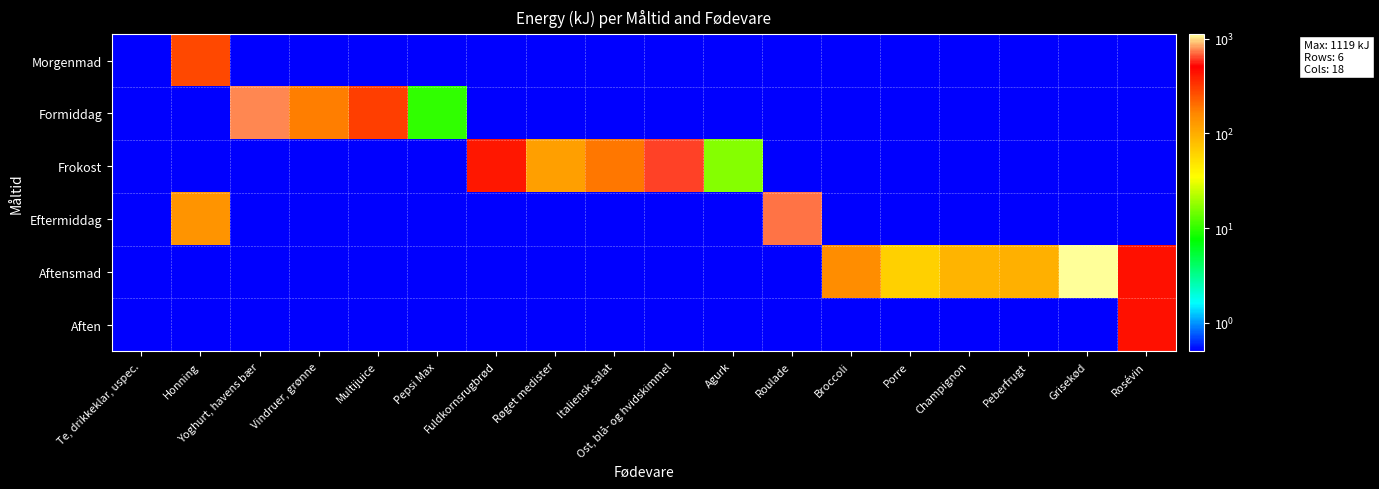

Count the number of categories in the chart.

18